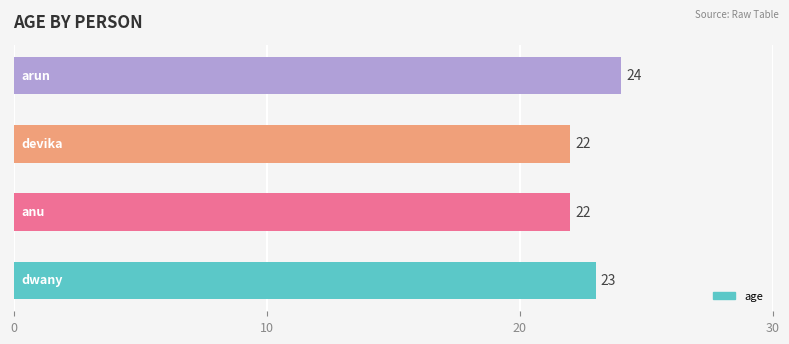

Does the chart contain stacked bars?

No